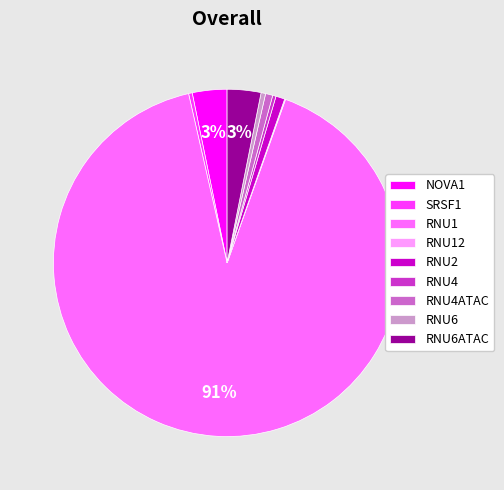

What is the majority slice?

RNU1